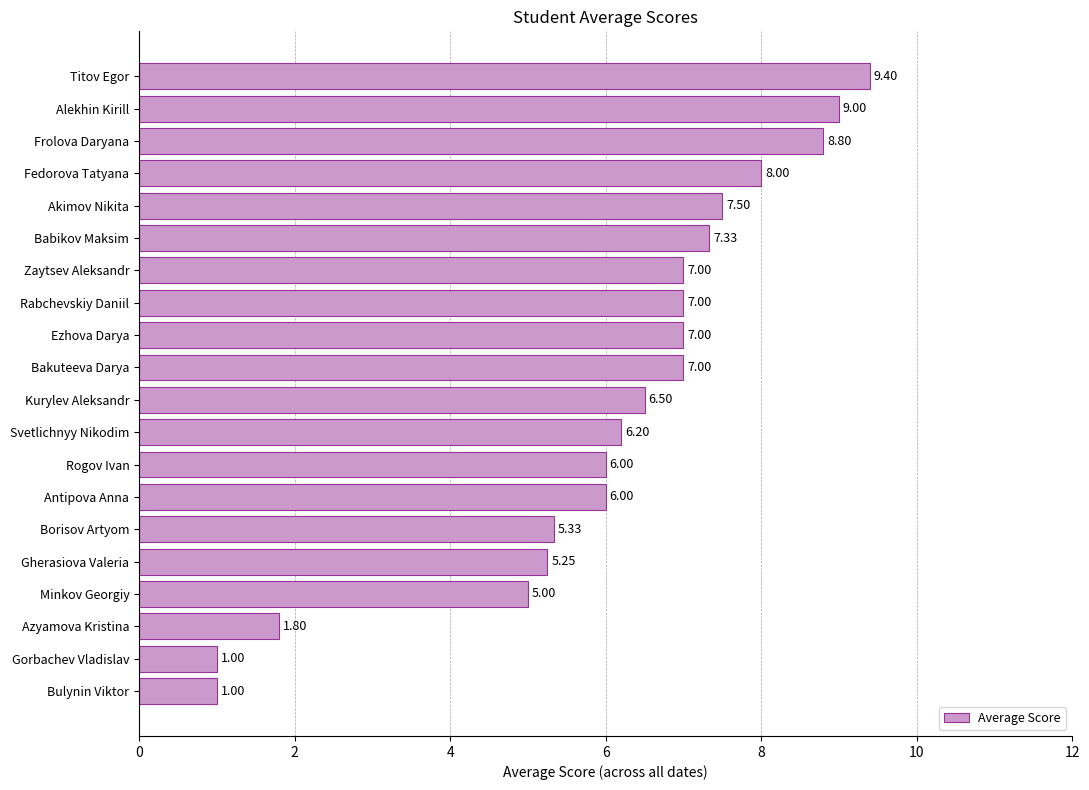

At which label is the value closest to 5?

Minkov Georgiy